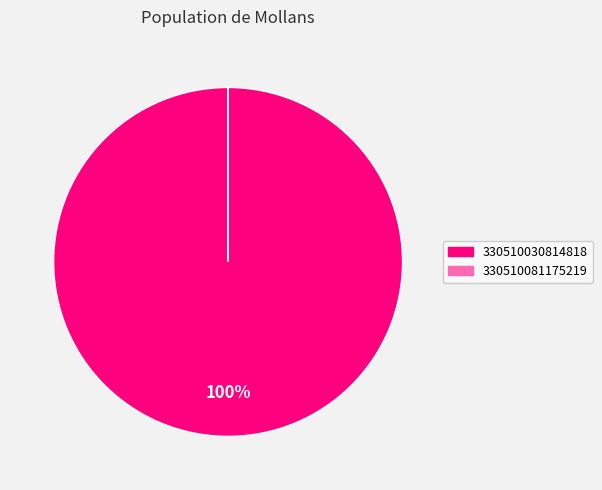

Does any single category account for the majority?

Yes